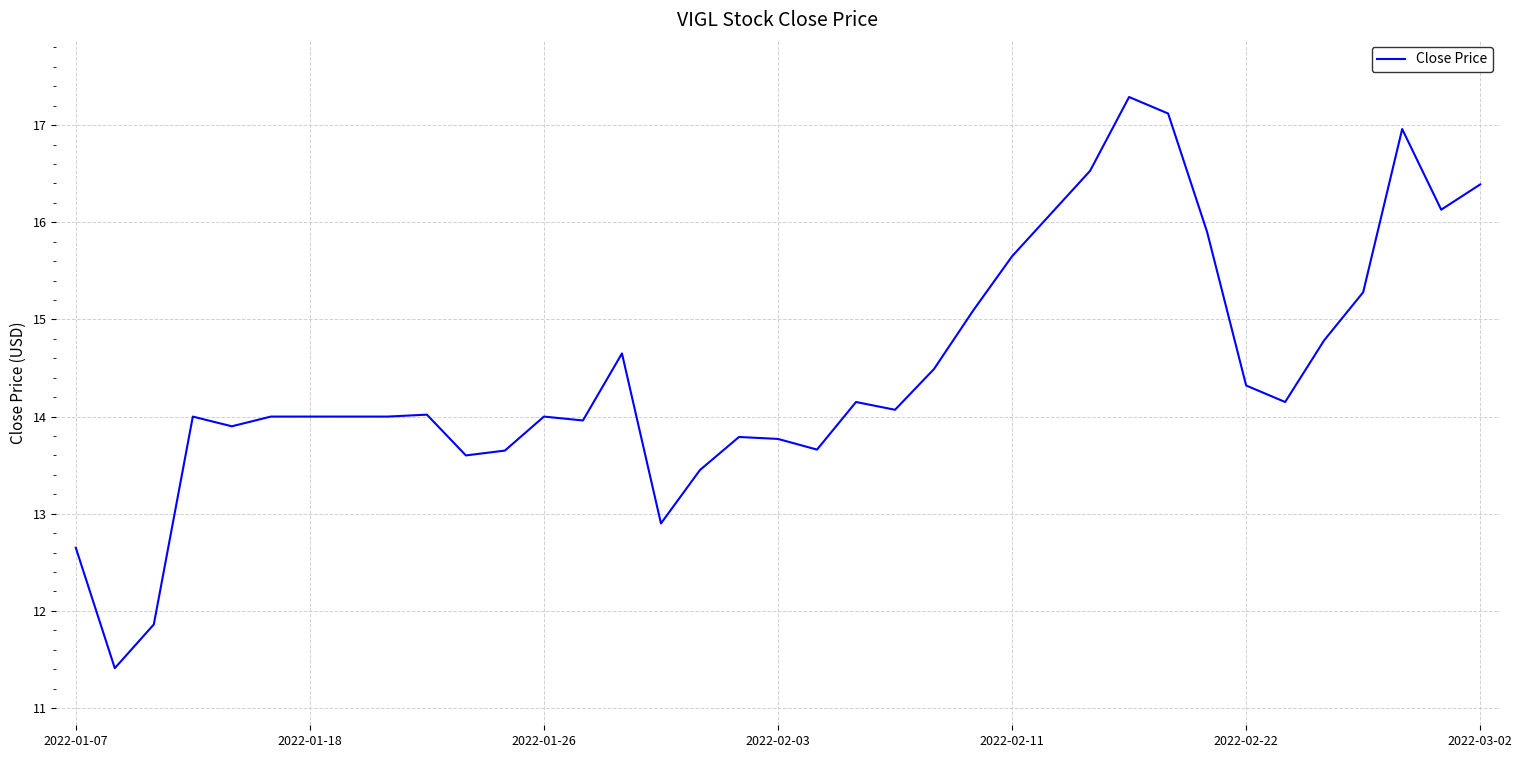

What is the maximum value shown in the chart?

17.3